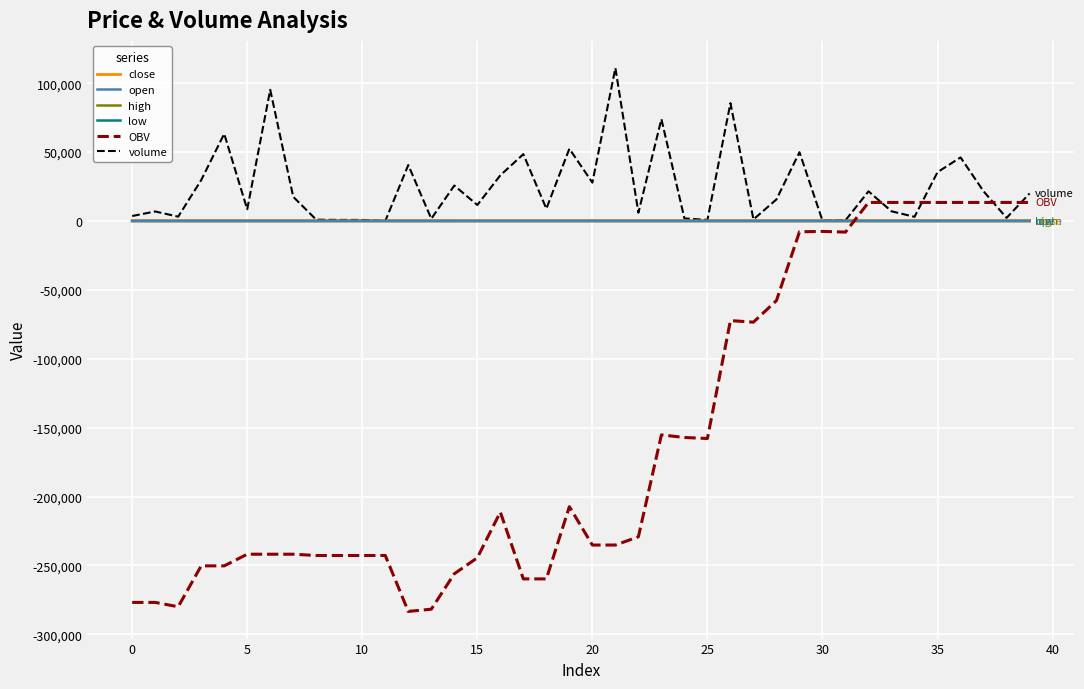

Which series has the widest spread of values?

OBV